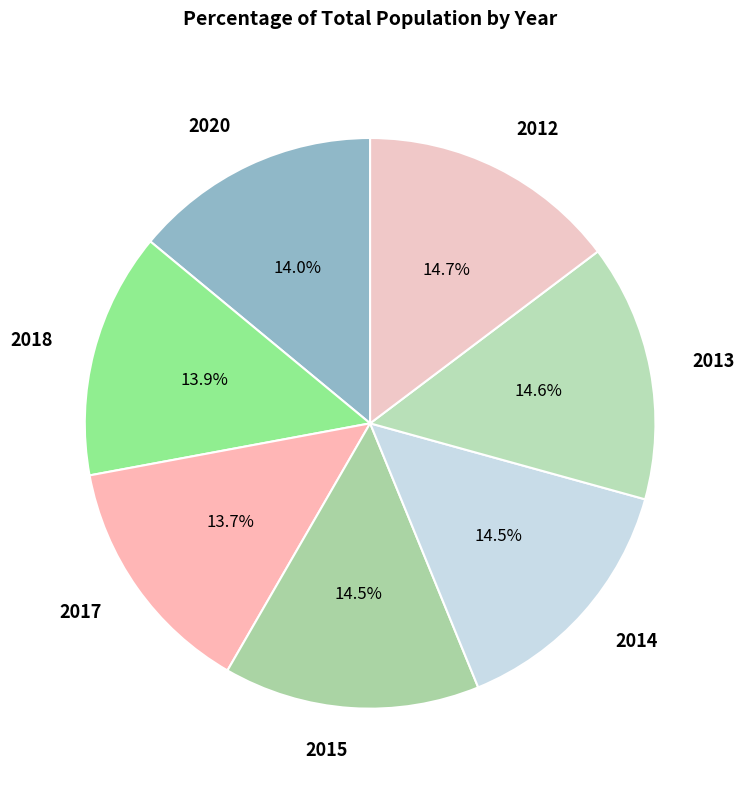

Does 2017 represent more than half of the total?

No